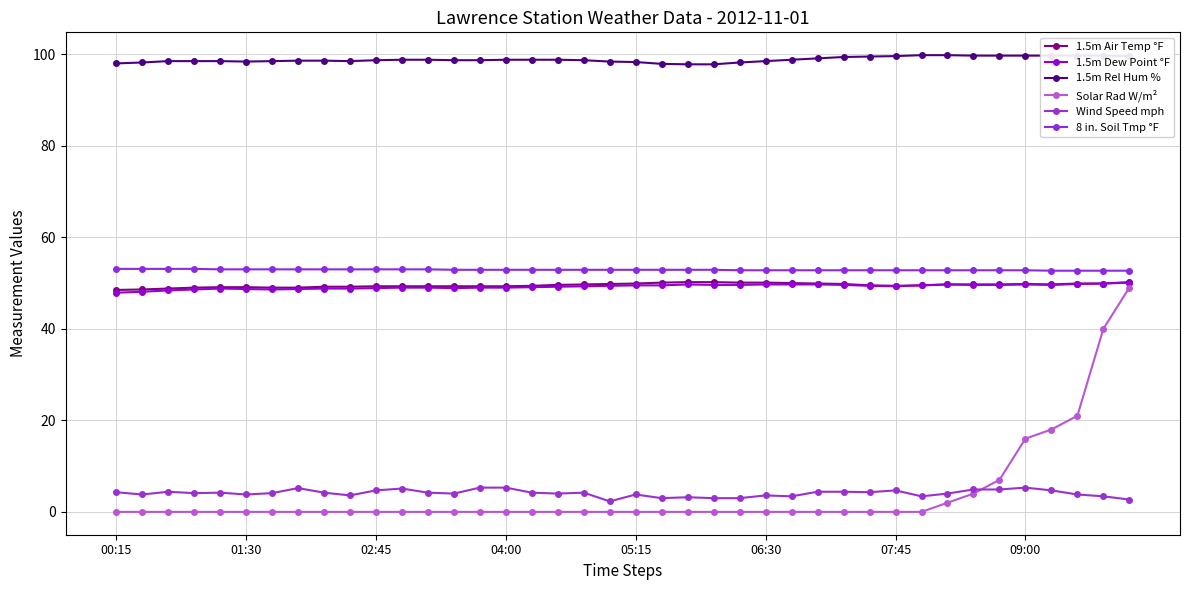

Count the number of data series in this chart.

6